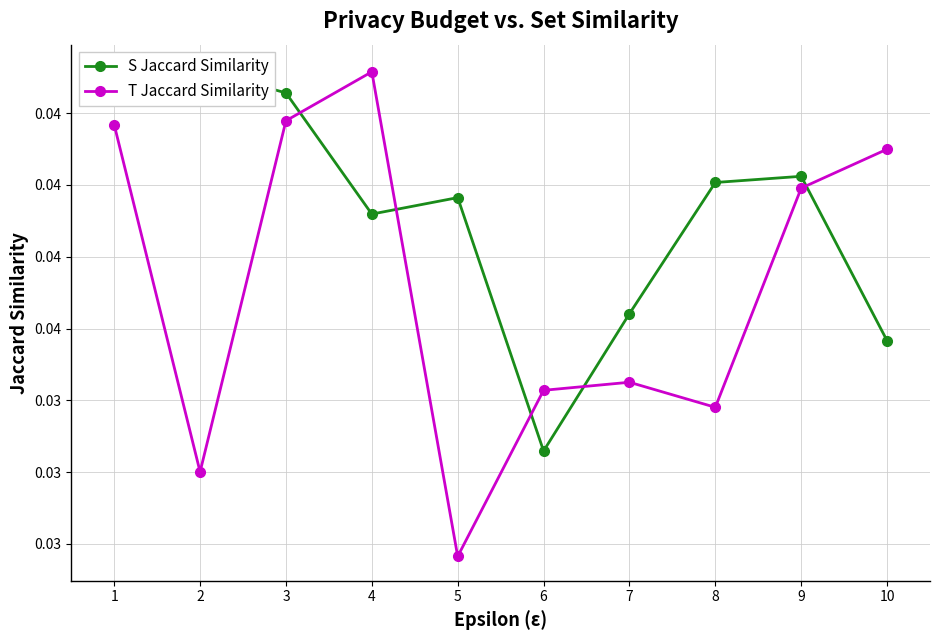

Which series has the widest spread of values?

T Jaccard Similarity